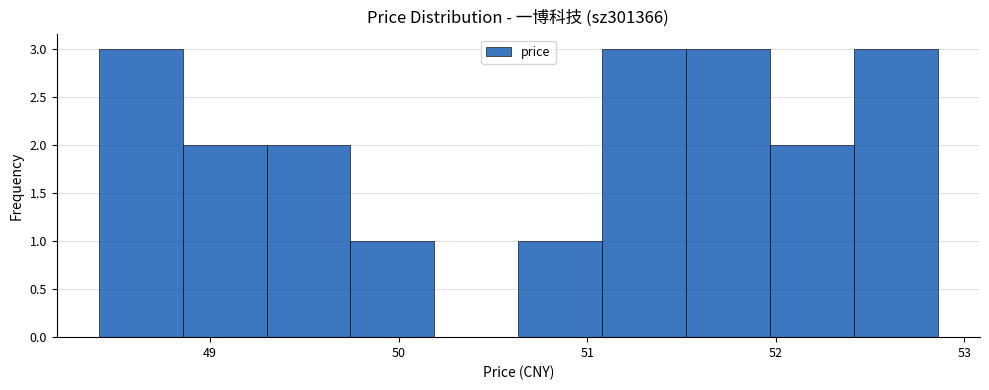

What is the height of the bar covering 50.6 to 51.1 on the x-axis? Neither the bar edges nor the heights are printed on the chart, so give them approximately, as read against the axes.

1